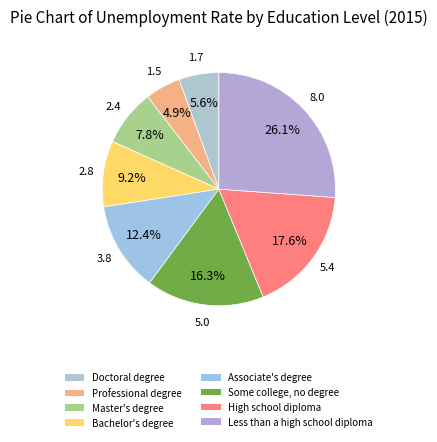

How much of the chart is everything except Associate's degree?

87.6%